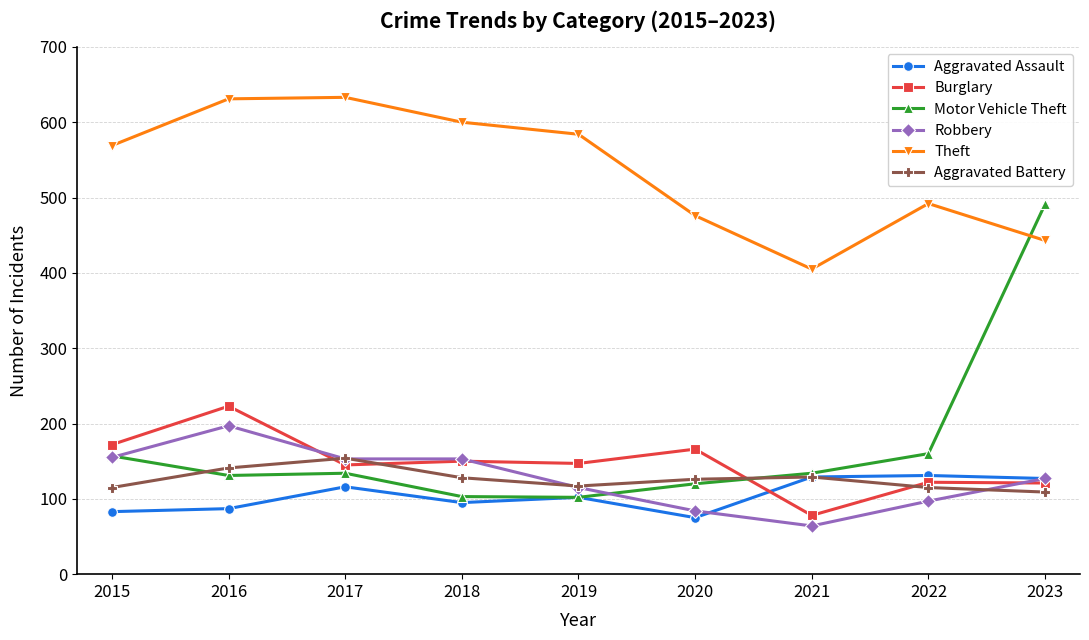

What is the maximum value shown in the chart?

633